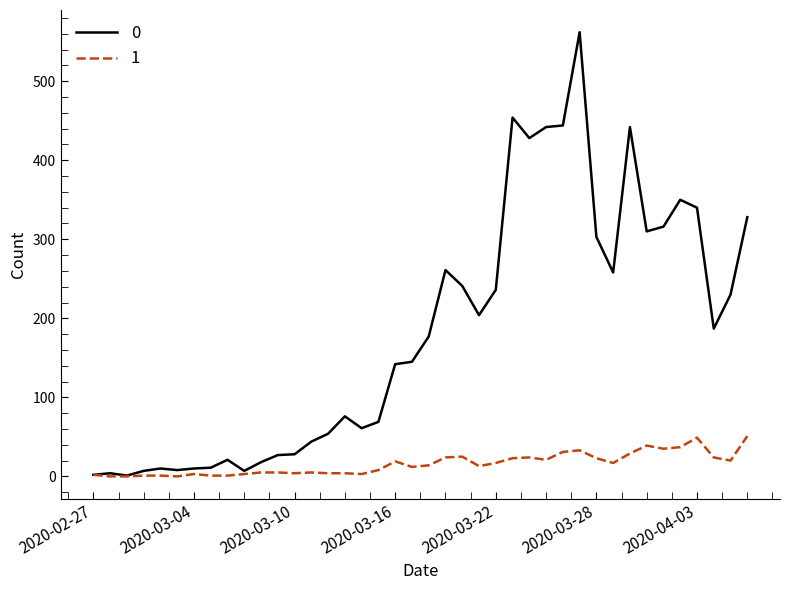

List the series in order of their overall mean, lowest first.

1, 0